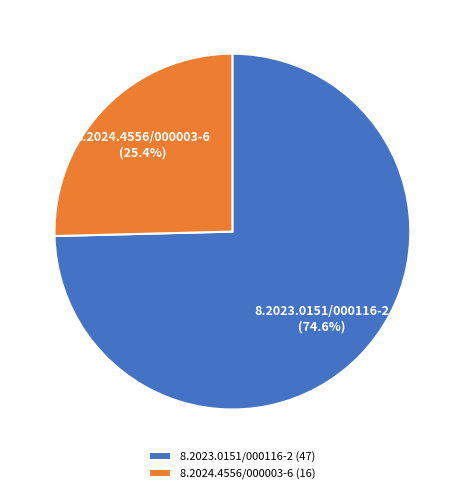

What is the largest slice in the pie chart?

8.2023.0151/000116-2